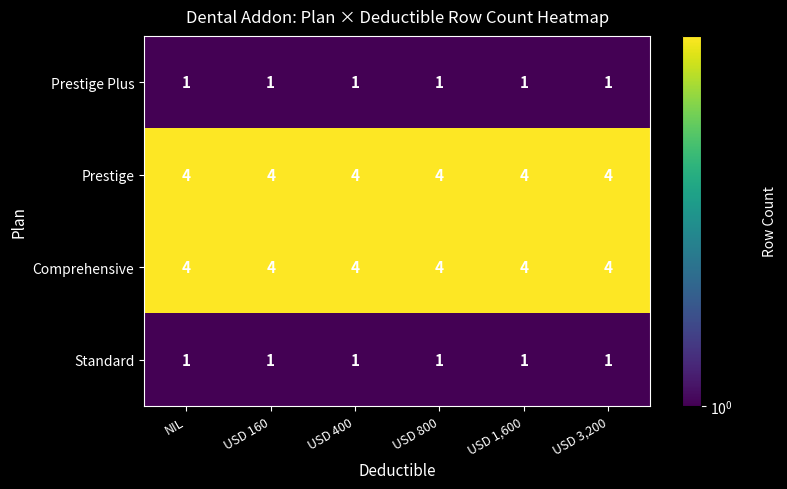

What is the minimum value for Comprehensive?

4